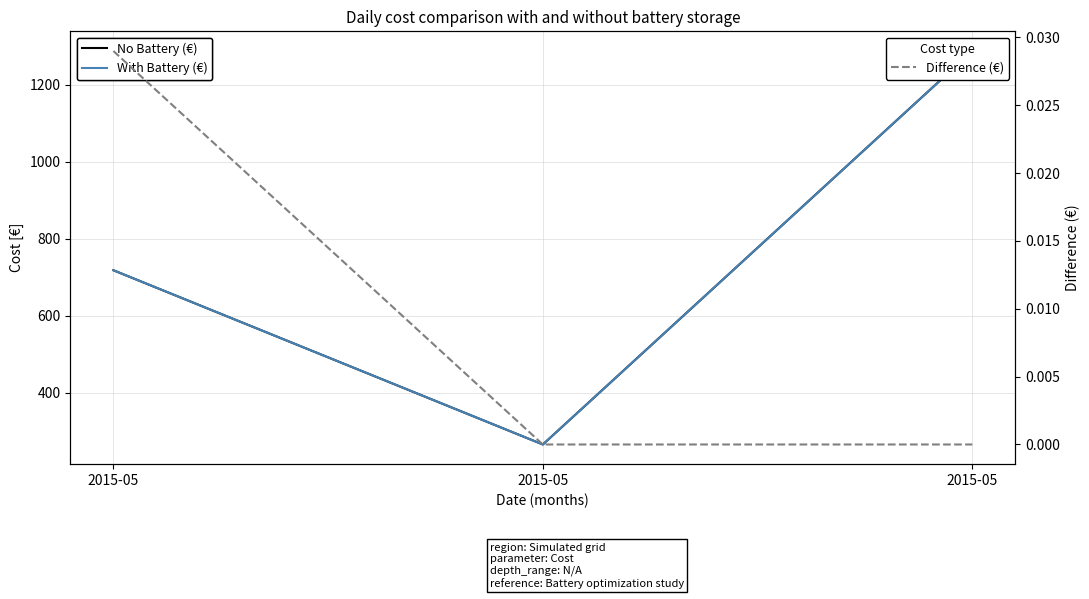

Between 2015-05 and 2015-05, which is larger?

2015-05